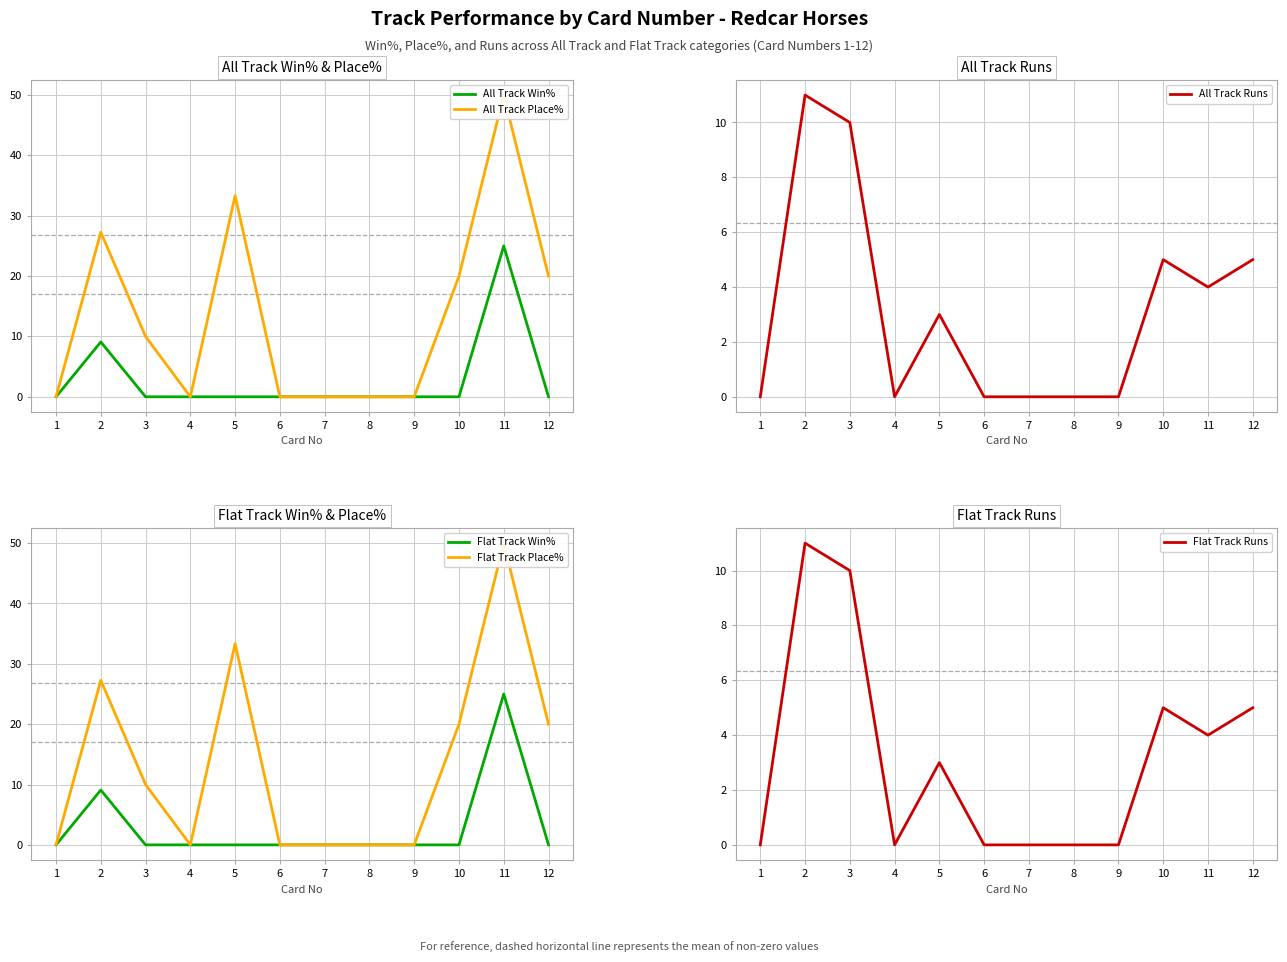

How many data points does each series have?

12